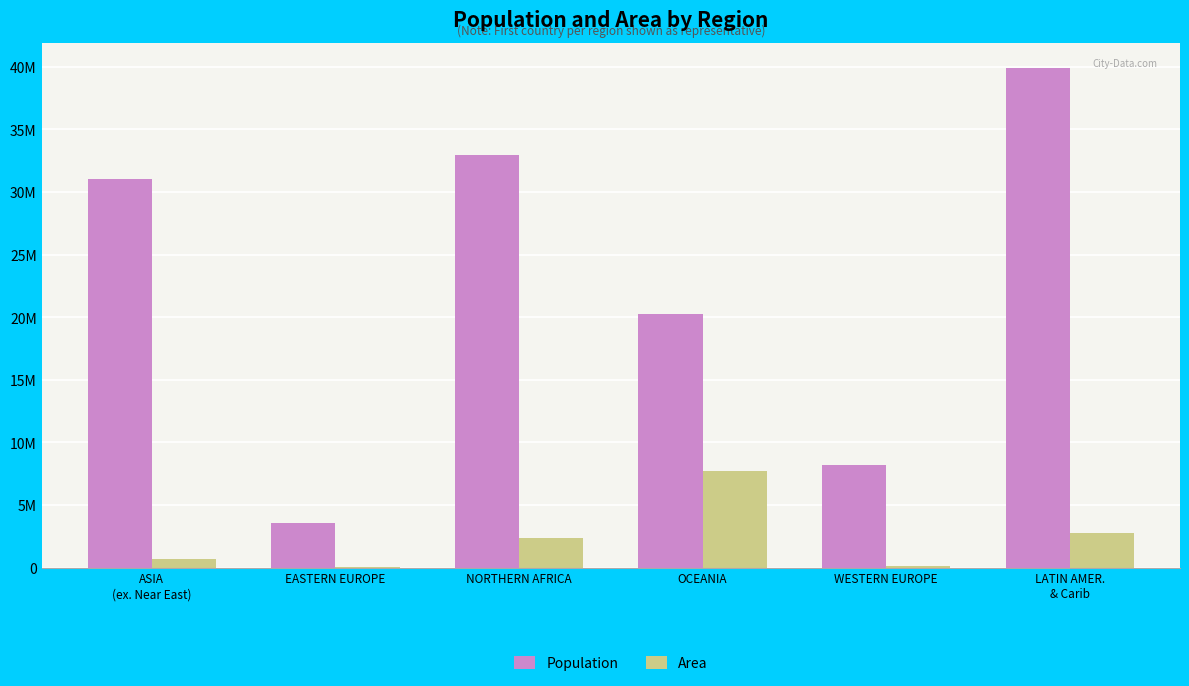

List the labels in order of Population value, smallest first.

EASTERN EUROPE, WESTERN EUROPE, OCEANIA, ASIA
(ex. Near East), NORTHERN AFRICA, LATIN AMER.
& Carib